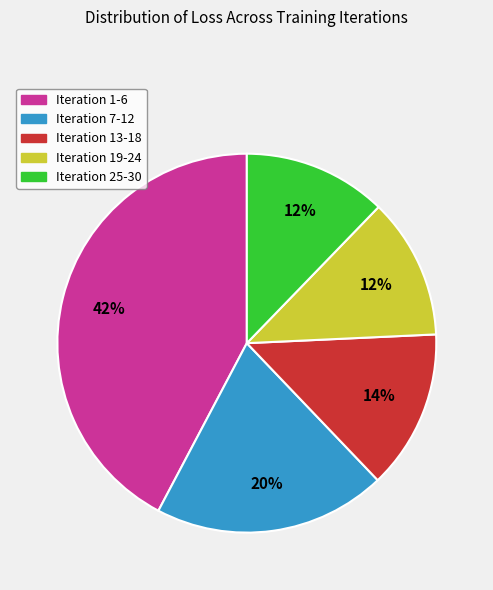

Which slice is the largest?

Iteration 1-6